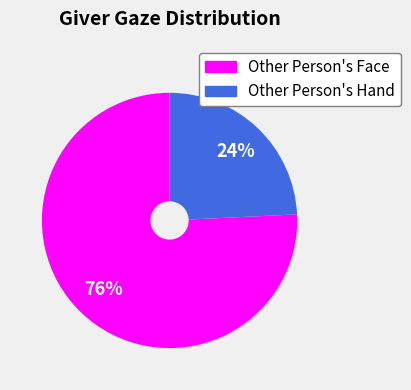

True or false: Other Person's Face accounts for 82% of the total.

False